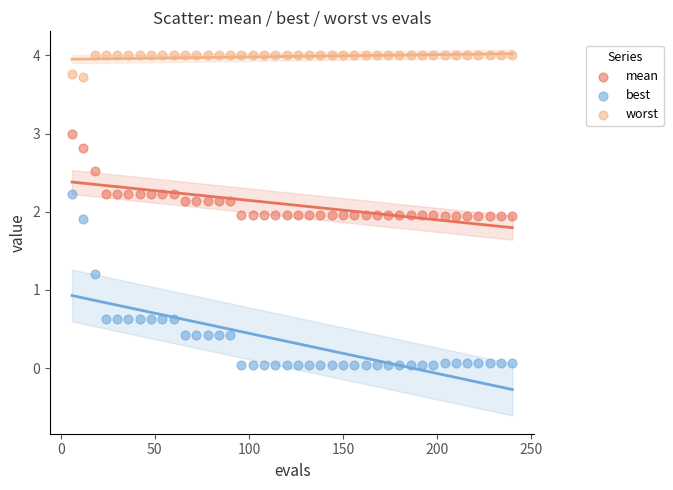

What are all the series names shown in the legend?

mean, best, worst